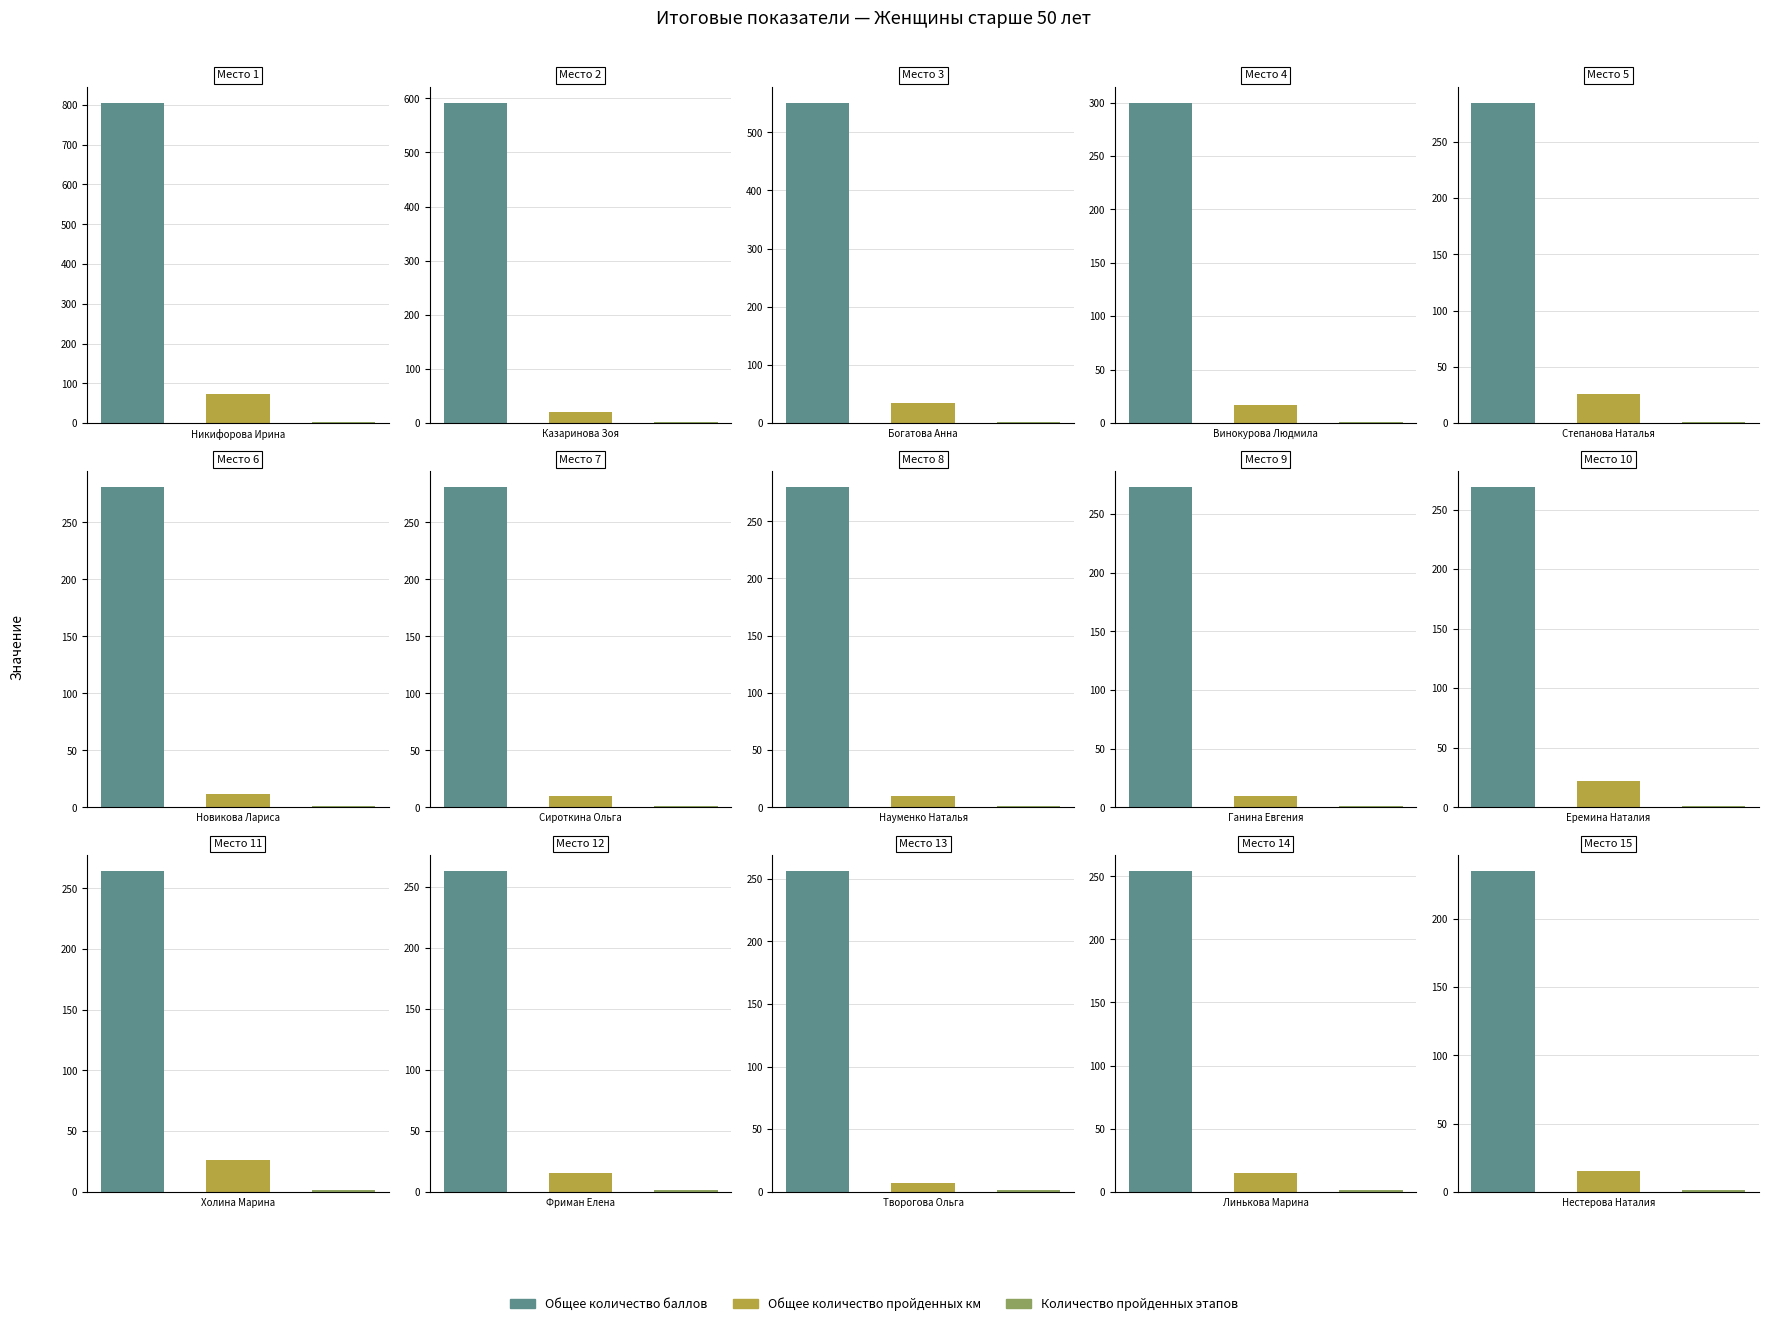

Count the number of categories in the chart.

15